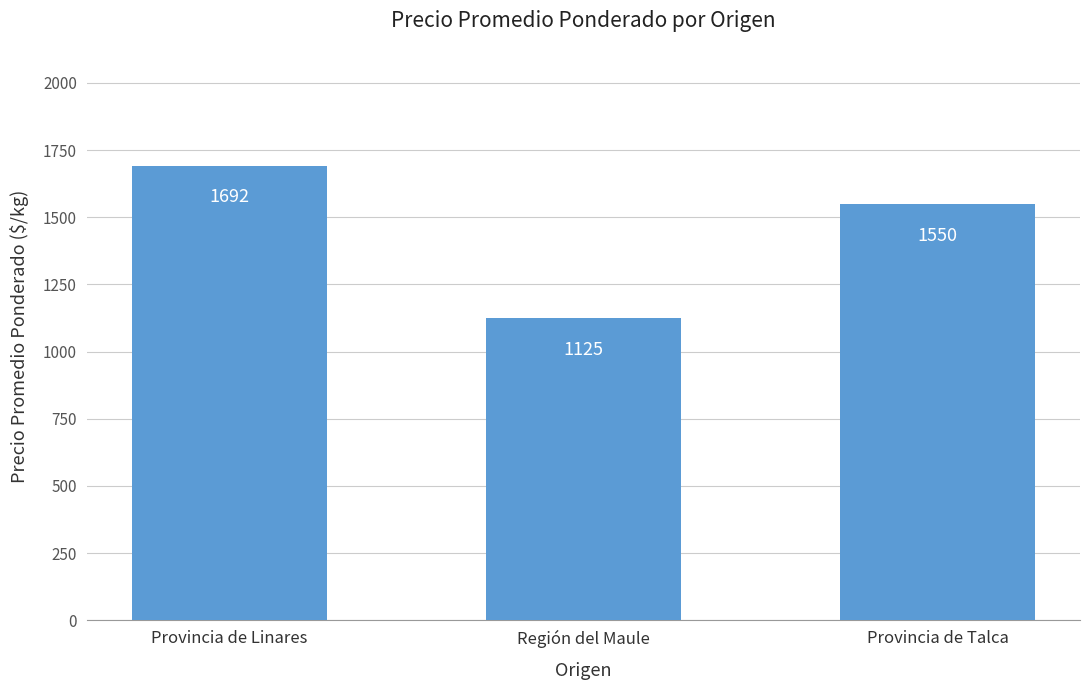

Rank the categories by value from highest to lowest.

Provincia de Linares, Provincia de Talca, Región del Maule